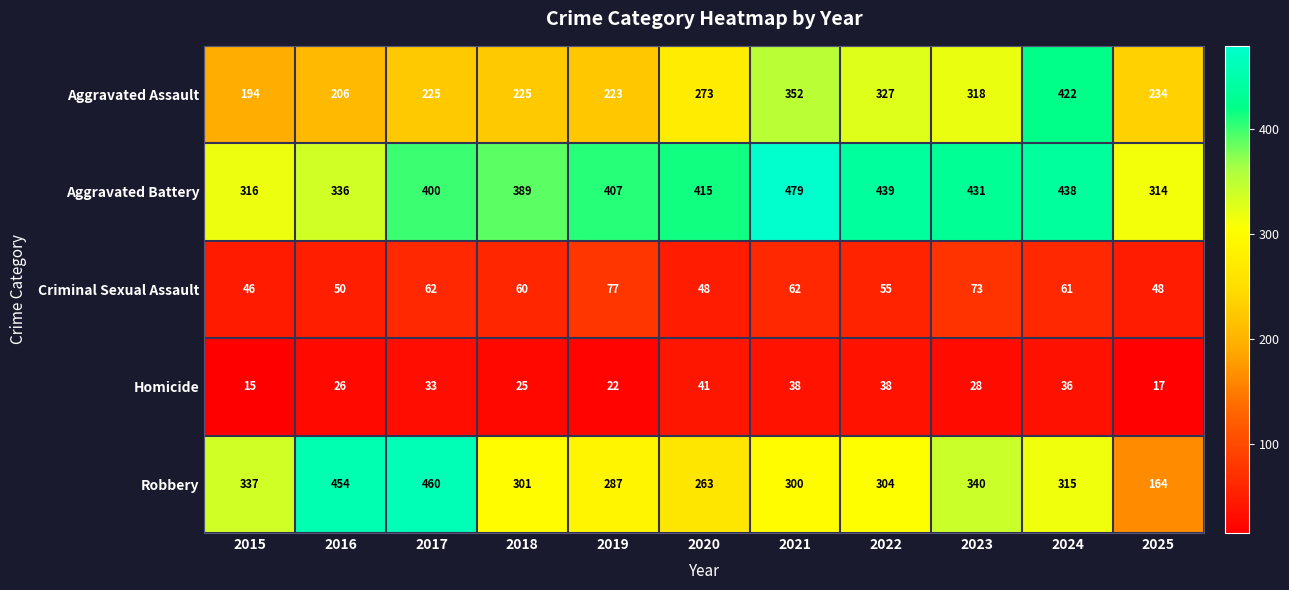

At which label does Aggravated Assault reach its minimum?

2015